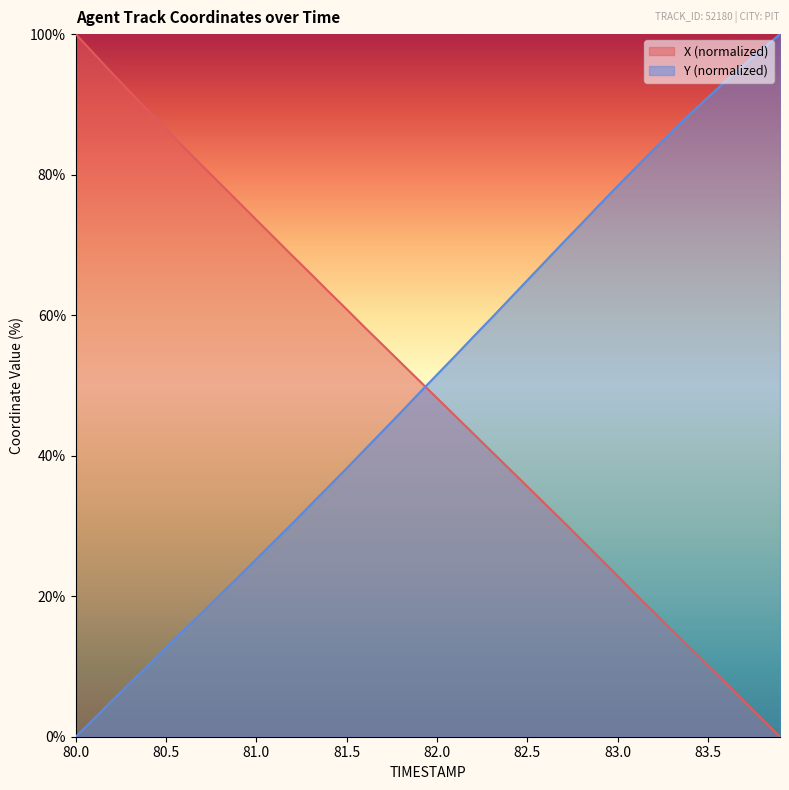

What is the difference between the highest and lowest values at 83.3?

70.9